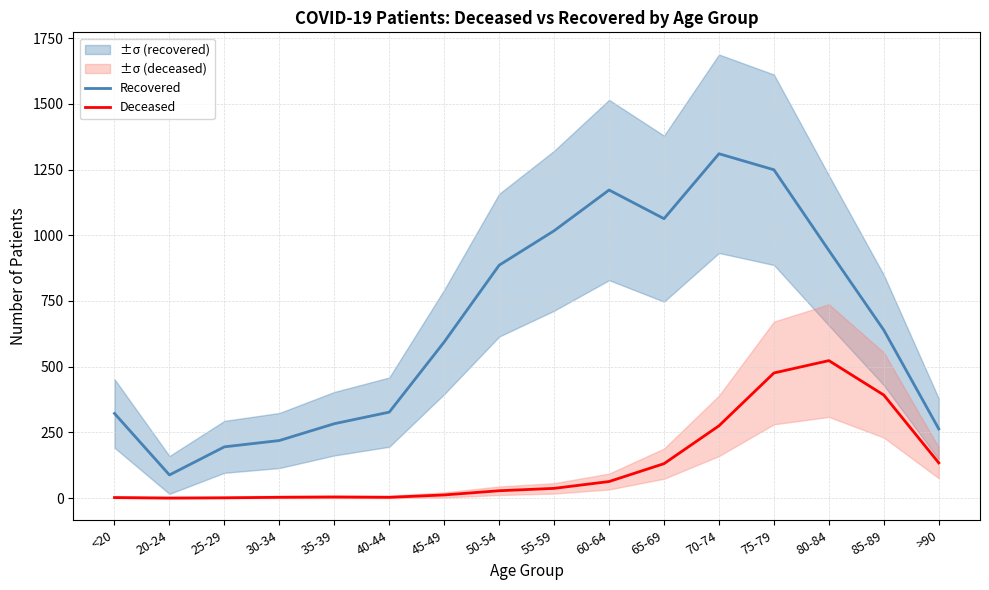

How many categories are shown in the chart?

16